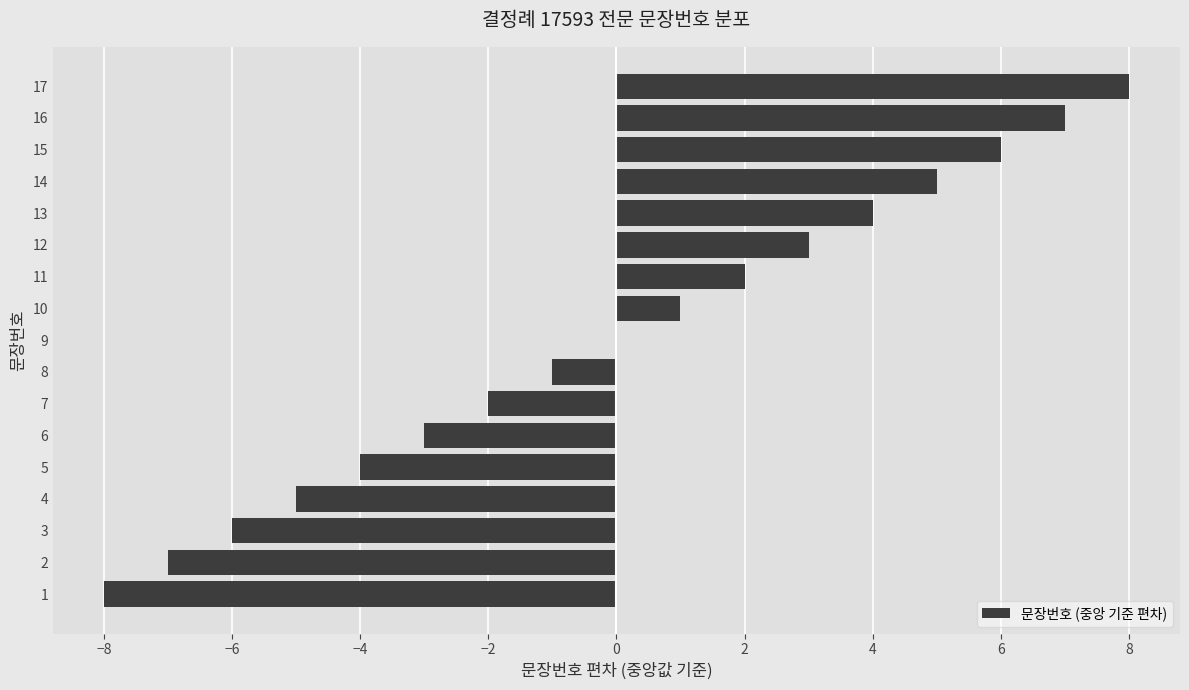

What is the change in value from 8 to 12?

+4